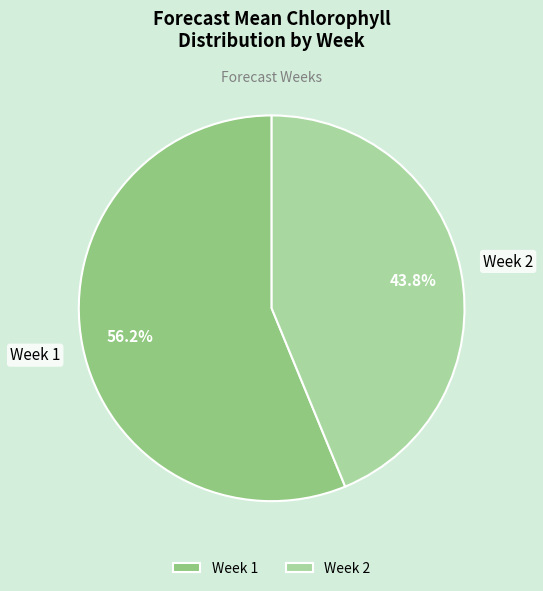

What is the largest slice in the pie chart?

Week 1